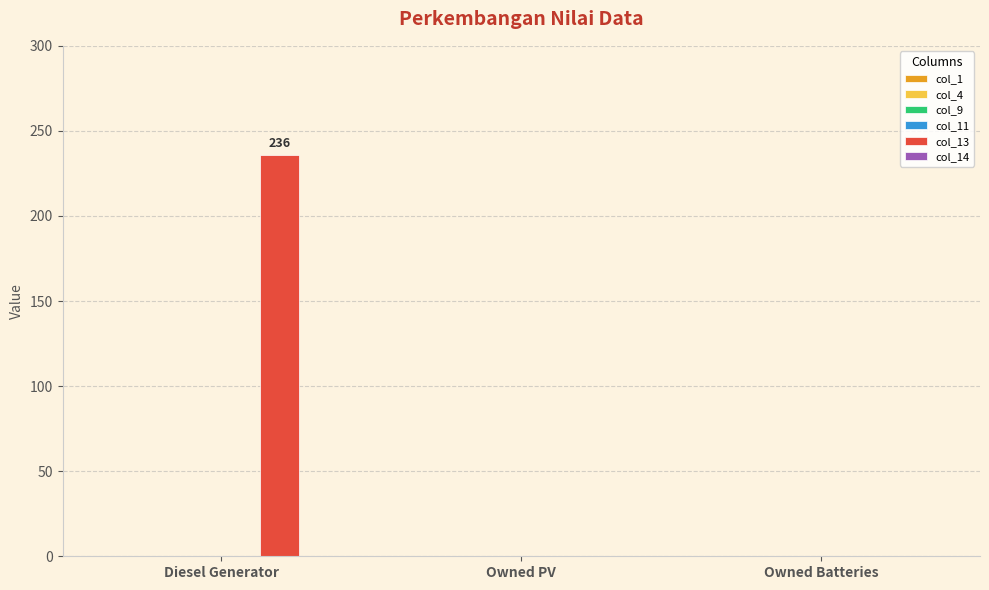

Which category has the highest value across all series?

Diesel Generator